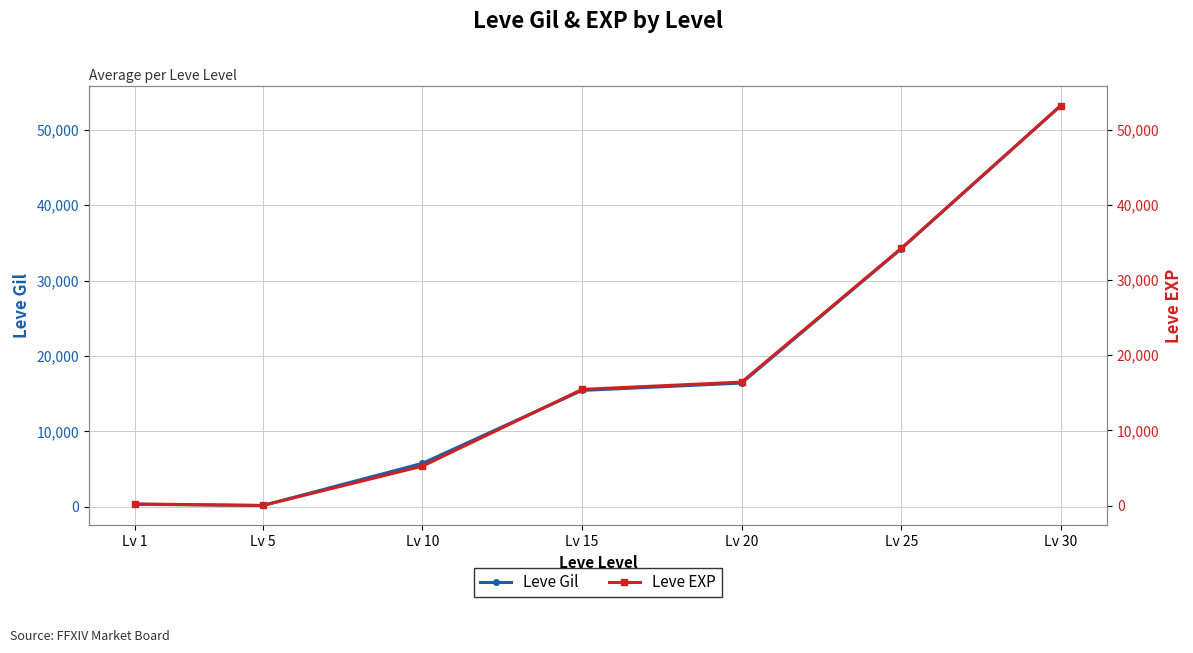

Rank the series by their maximum value, from highest to lowest.

Leve Gil, Leve EXP